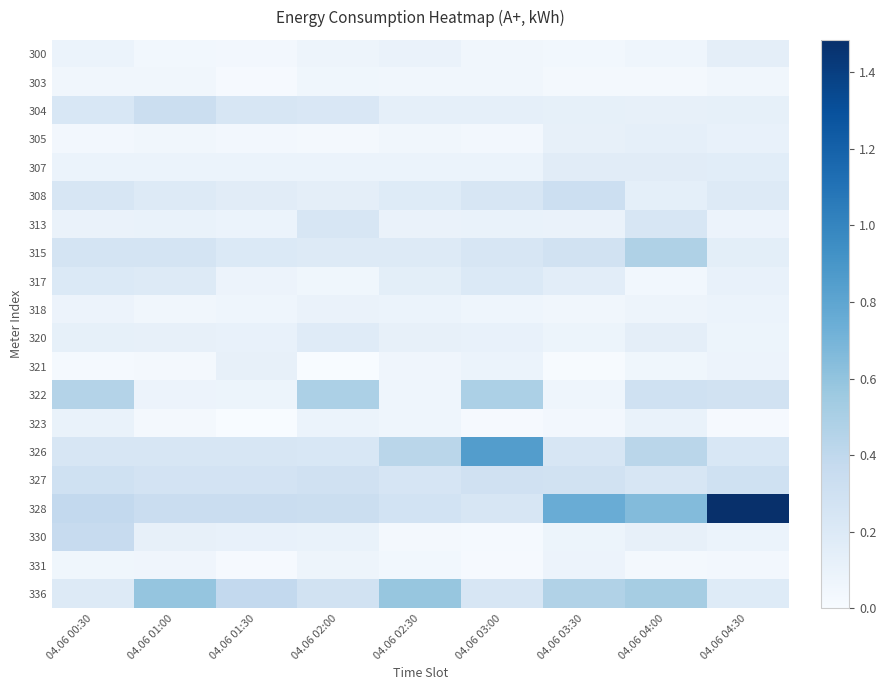

At which category is the sum across all series the highest?

04.06 04:00